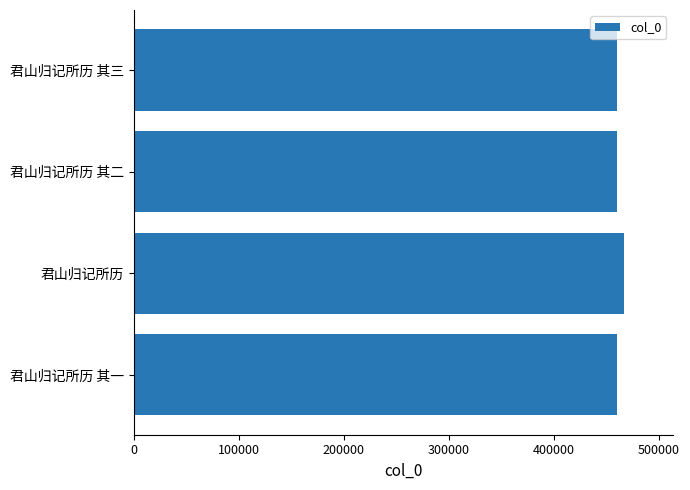

How many series are shown in this chart?

1